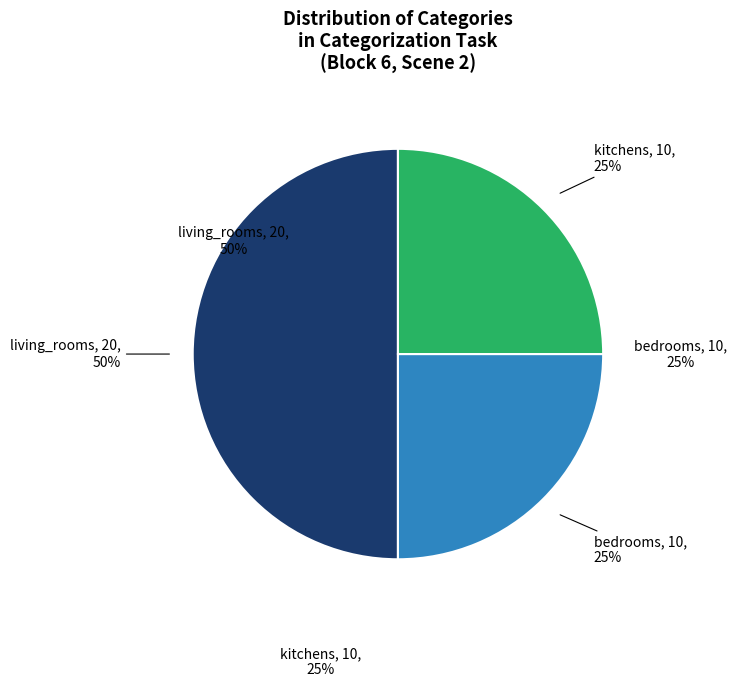

To the nearest percent, what is the average slice percentage?

33%